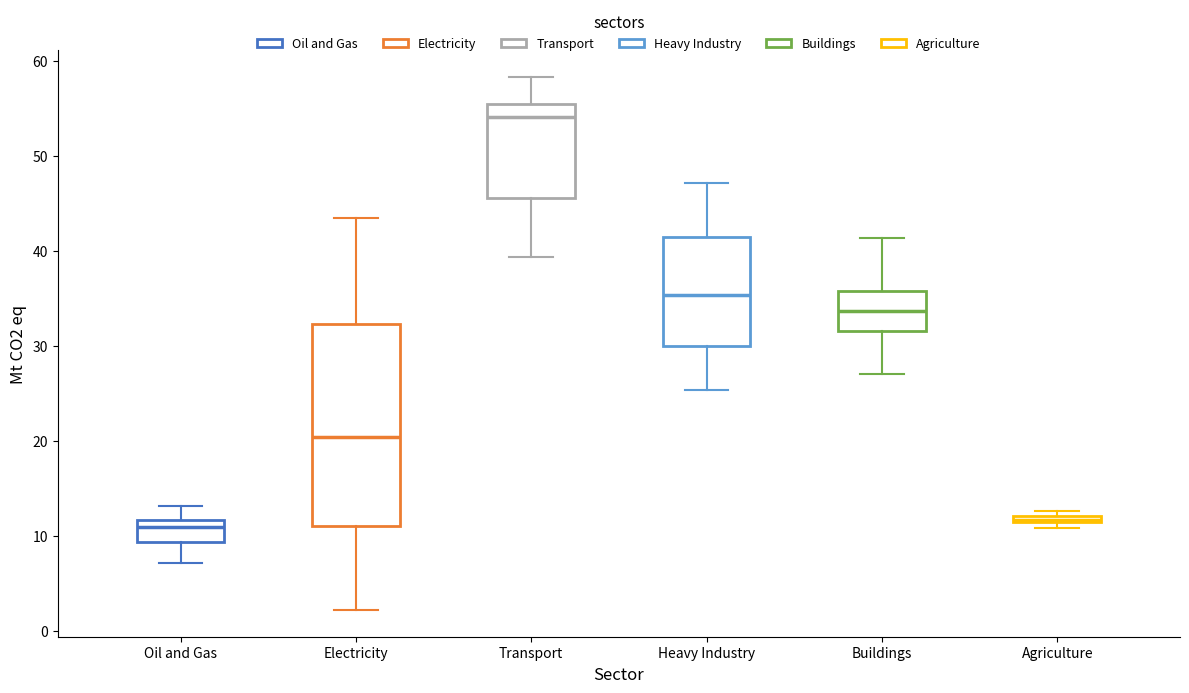

Which box's median line is the highest?

Transport